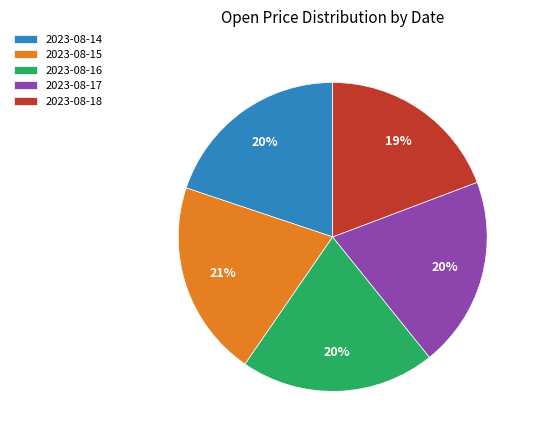

True or false: 2023-08-14 accounts for 26% of the total.

False